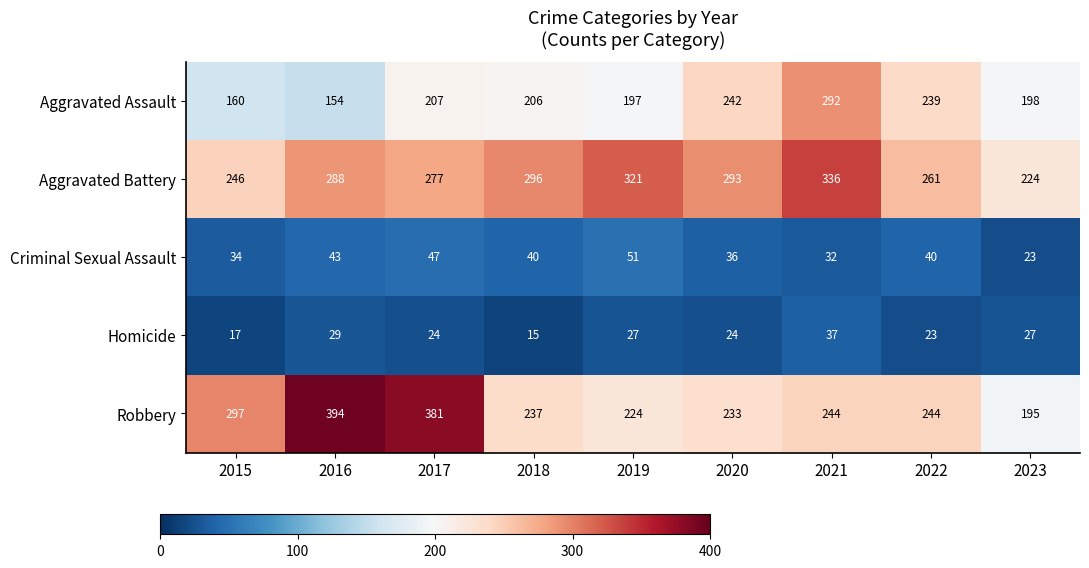

Count the number of categories in the chart.

9